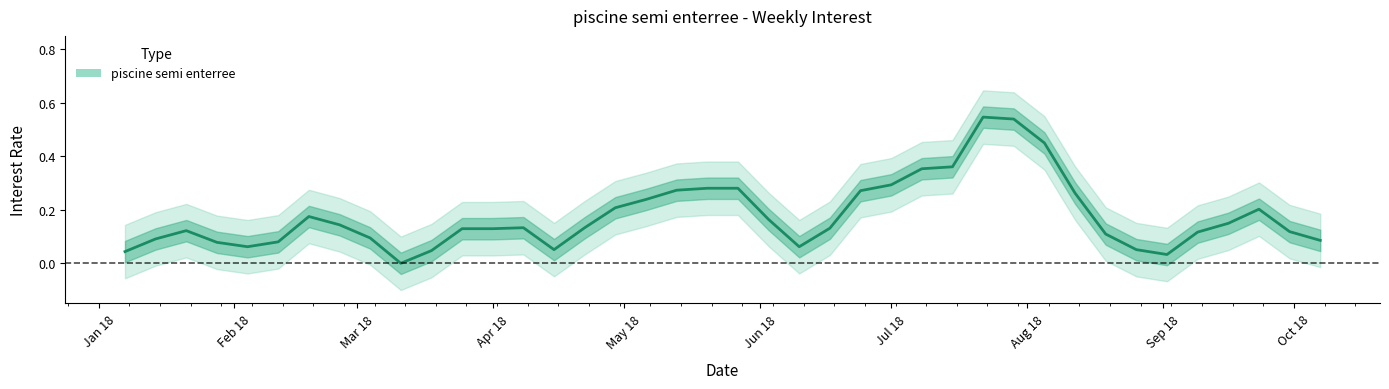

Count the number of values greater than 0.

39